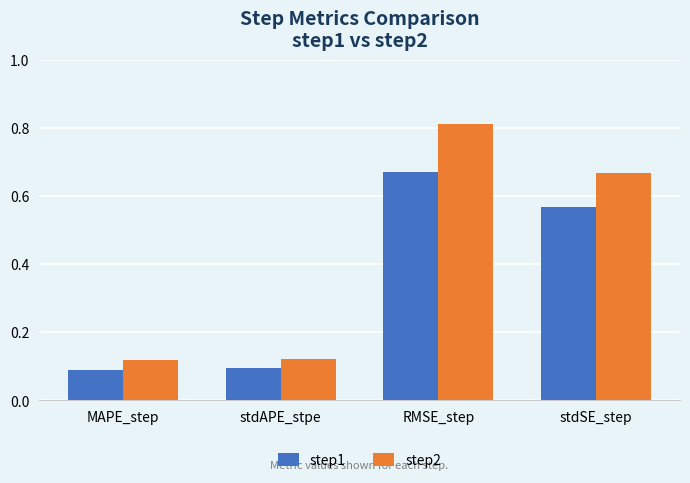

The value of step2 at stdSE_step is 0.4. True or false?

False